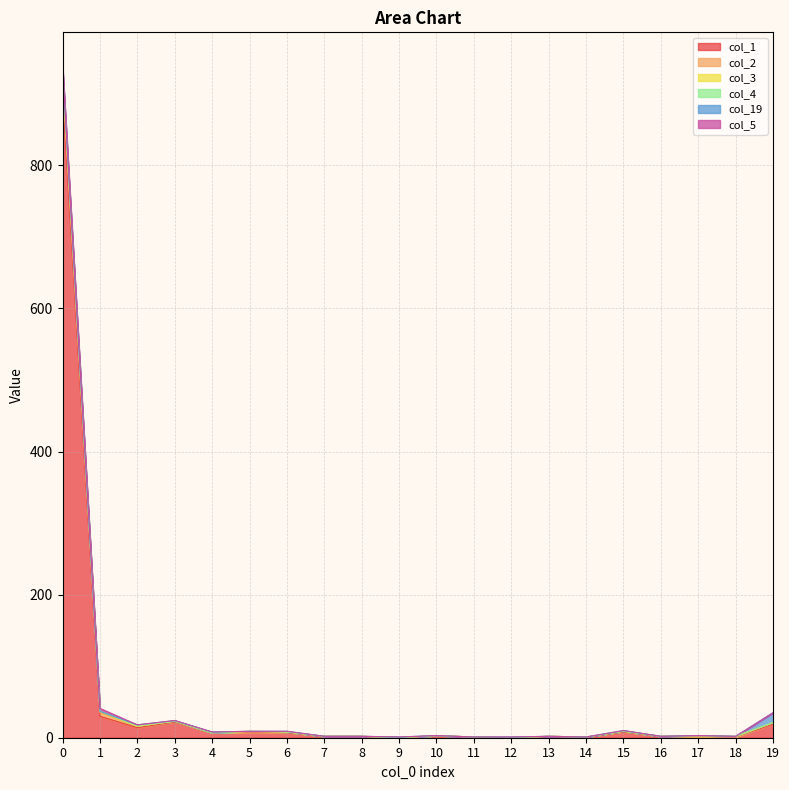

Reading left to right, list all the values displayed in this chart.

col_1: 0=901	1=30	2=14	3=22	4=7	5=8	6=7	7=2	8=2	9=0	10=3	11=1	12=0	13=2	14=1	15=8	16=2	17=2	18=1	19=19
col_2: 0=18	1=5	2=2	3=1	4=0	5=0	6=1	7=0	8=0	9=0	10=0	11=0	12=0	13=0	14=0	15=1	16=0	17=0	18=0	19=2
col_3: 0=8	1=2	2=0	3=0	4=0	5=1	6=0	7=0	8=0	9=0	10=0	11=0	12=0	13=0	14=0	15=0	16=0	17=1	18=1	19=0
col_4: 0=7	1=0	2=1	3=0	4=0	5=0	6=0	7=0	8=0	9=0	10=0	11=0	12=0	13=0	14=0	15=0	16=0	17=0	18=0	19=0
col_19: 0=1	1=0	2=1	3=1	4=1	5=0	6=1	7=0	8=0	9=1	10=0	11=0	12=1	13=0	14=0	15=1	16=0	17=0	18=0	19=14
col_5: 0=4	1=4	2=0	3=0	4=0	5=0	6=0	7=0	8=0	9=0	10=0	11=0	12=0	13=0	14=0	15=0	16=0	17=0	18=0	19=0